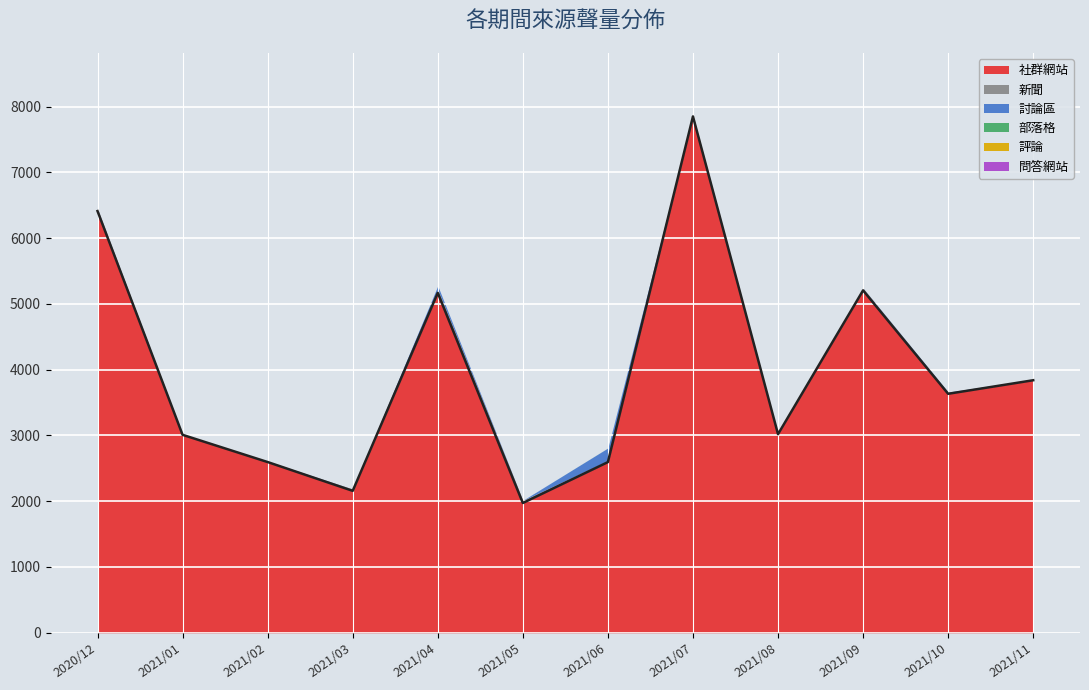

How many data points does each series have?

12